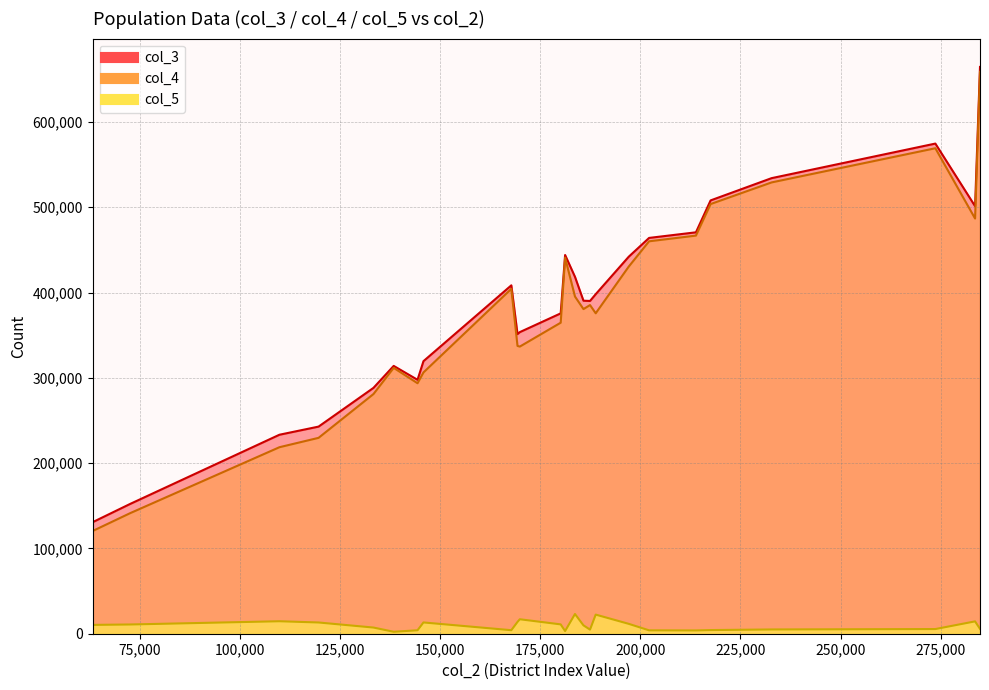

What is the sum of the col_4 values at 138356 and 197082?

742091